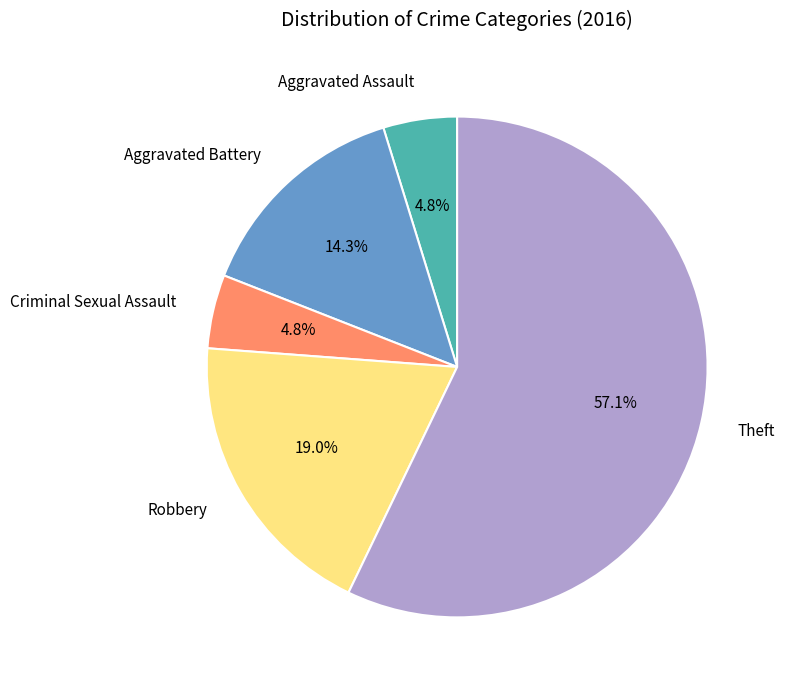

True or false: Theft accounts for 57% of the total.

True